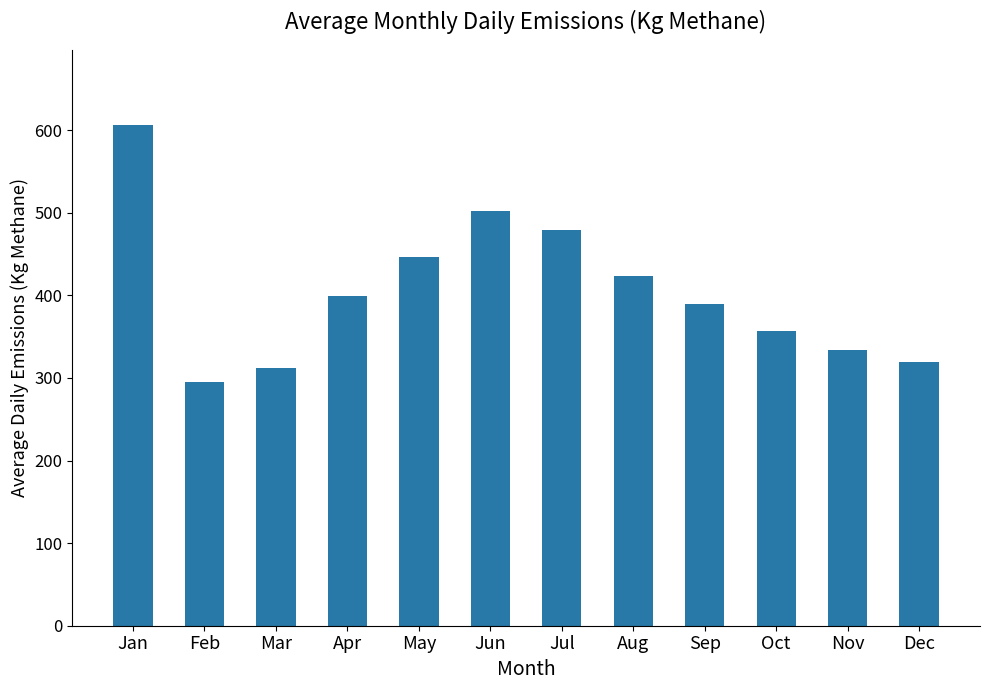

The chart shows a value of 502.3 at Jun. True or false?

True